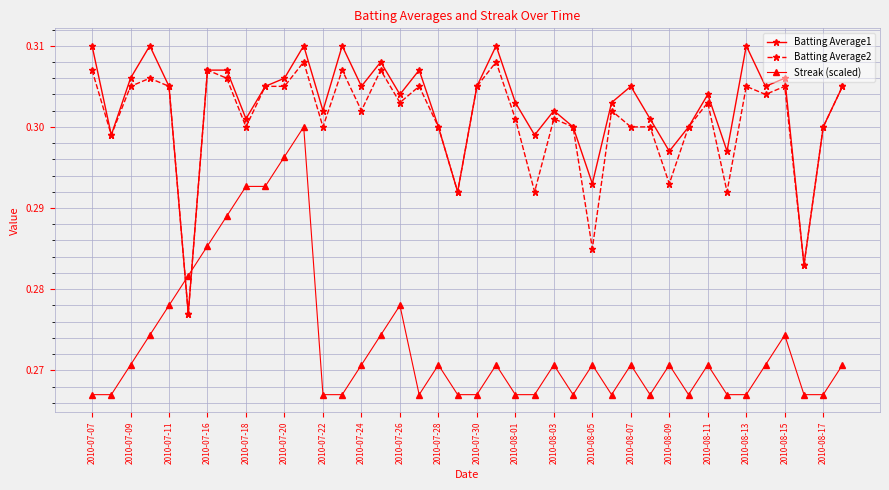

How many series are shown in this chart?

3